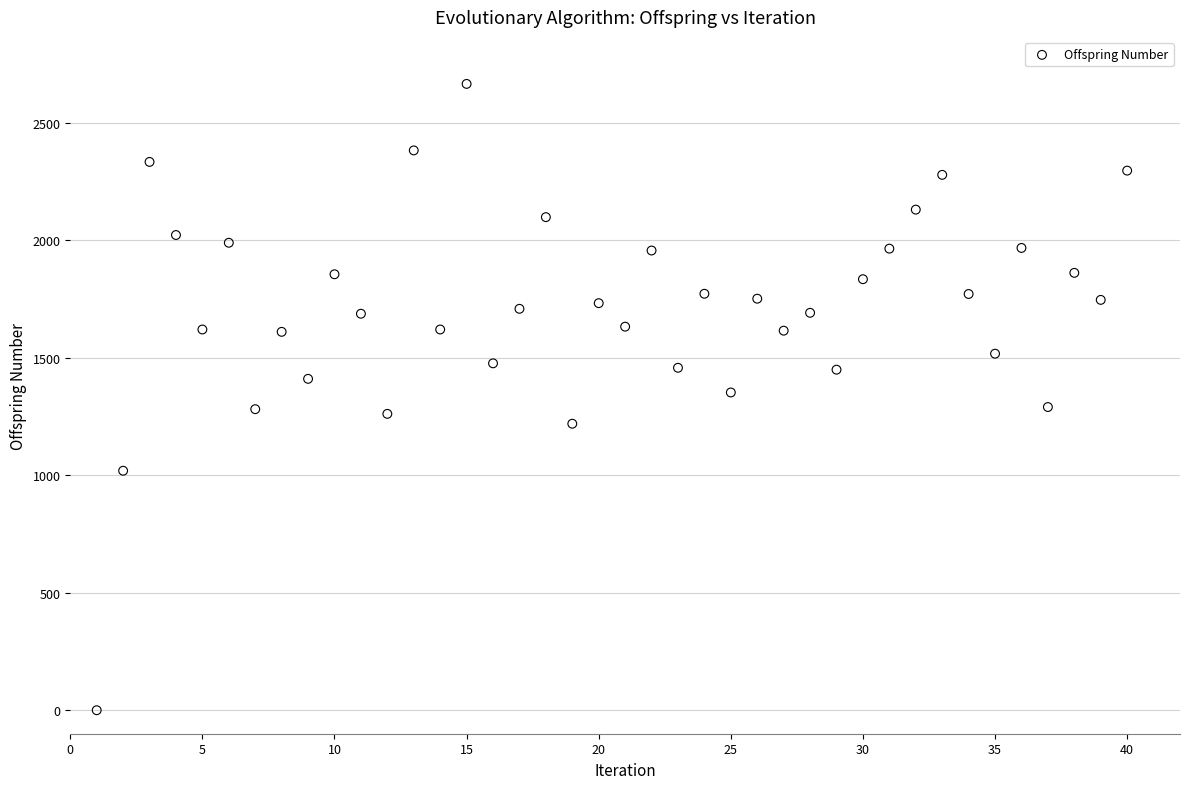

What is the range of Y values (max minus min)?

2665